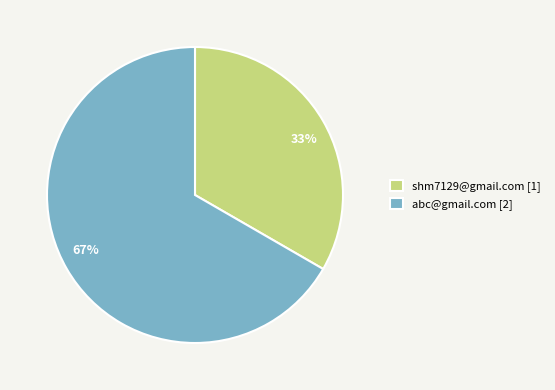

Is it true that abc@gmail.com is 67% of the pie?

True